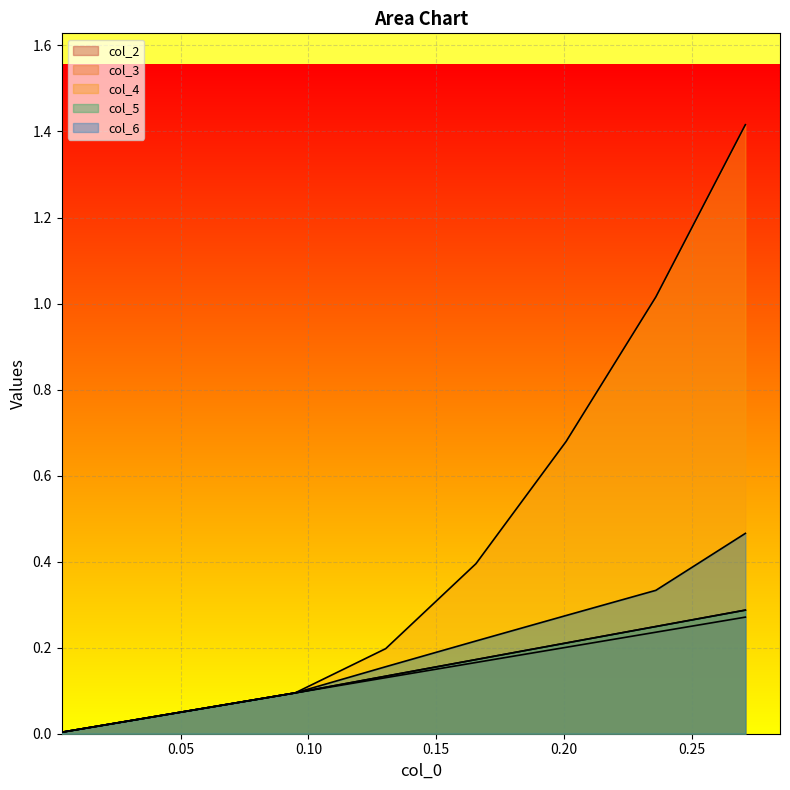

Rank the series at 0.25 from lowest to highest value.

col_2, col_3, col_4, col_5, col_6